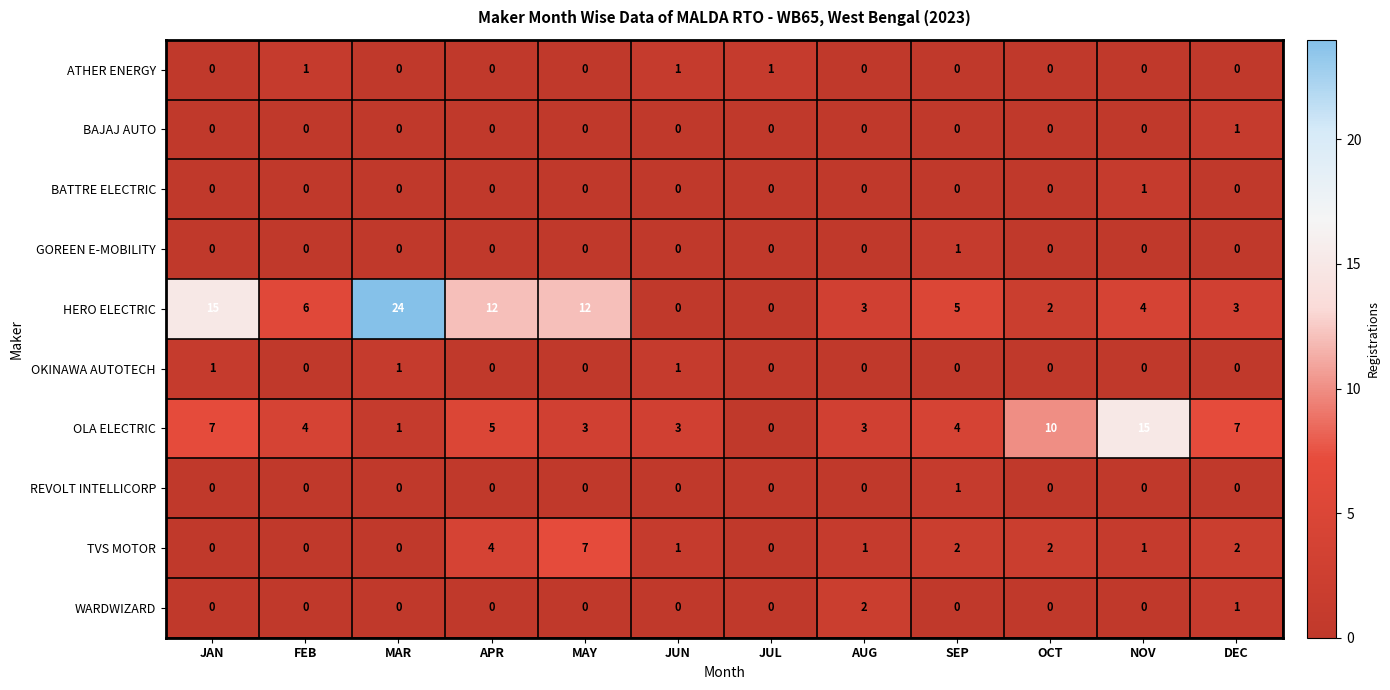

Which series has the largest total across all categories?

HERO ELECTRIC